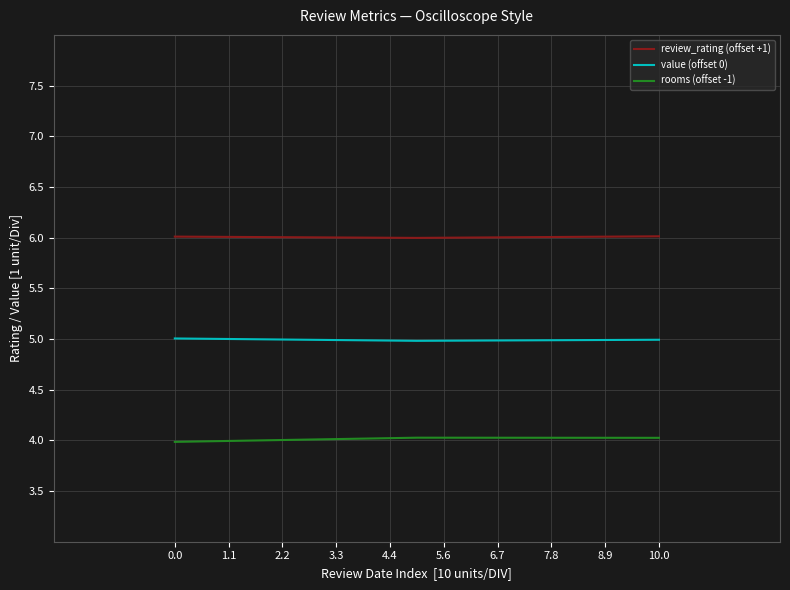

Does the chart have visible grid lines?

Yes